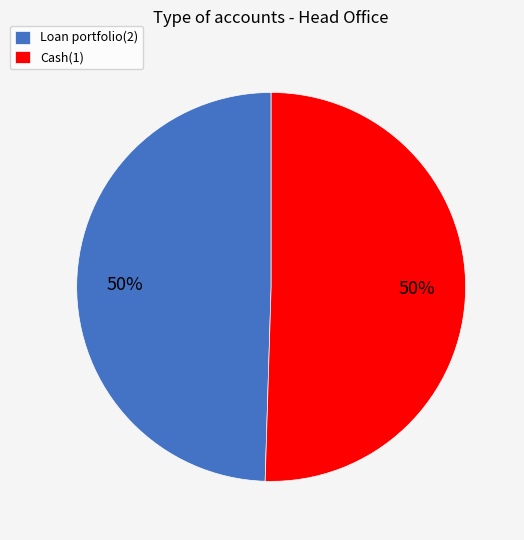

To the nearest percent, what is the average slice percentage?

50%